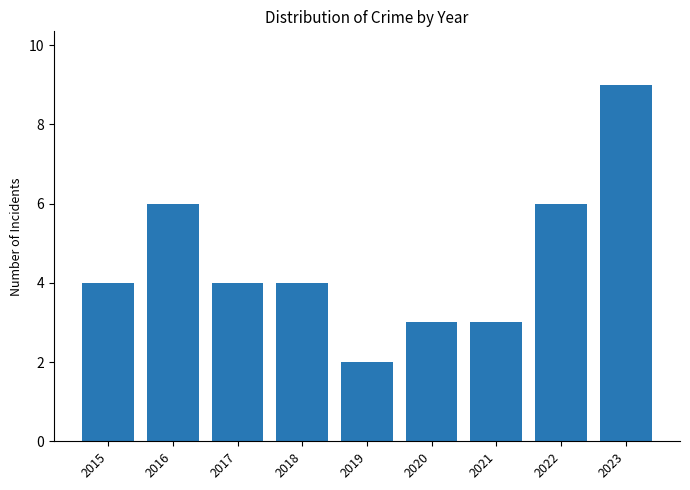

What is the difference between the values at 2019 and 2018?

2